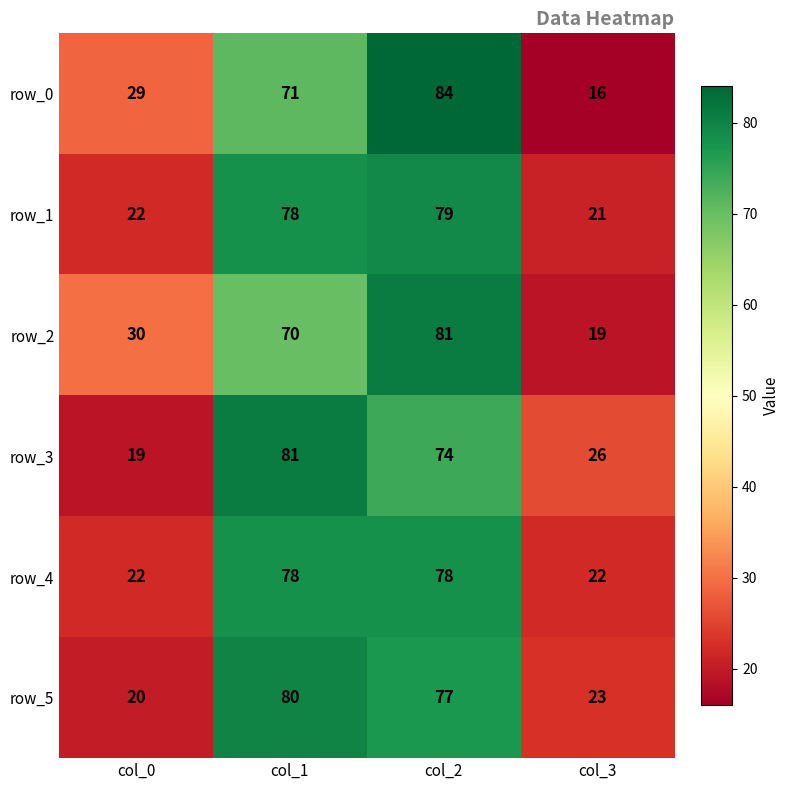

Reading left to right, extract all data points from this chart.

row_0: col_0=29	col_1=71	col_2=84	col_3=16
row_1: col_0=22	col_1=78	col_2=79	col_3=21
row_2: col_0=30	col_1=70	col_2=81	col_3=19
row_3: col_0=19	col_1=81	col_2=74	col_3=26
row_4: col_0=22	col_1=78	col_2=78	col_3=22
row_5: col_0=20	col_1=80	col_2=77	col_3=23